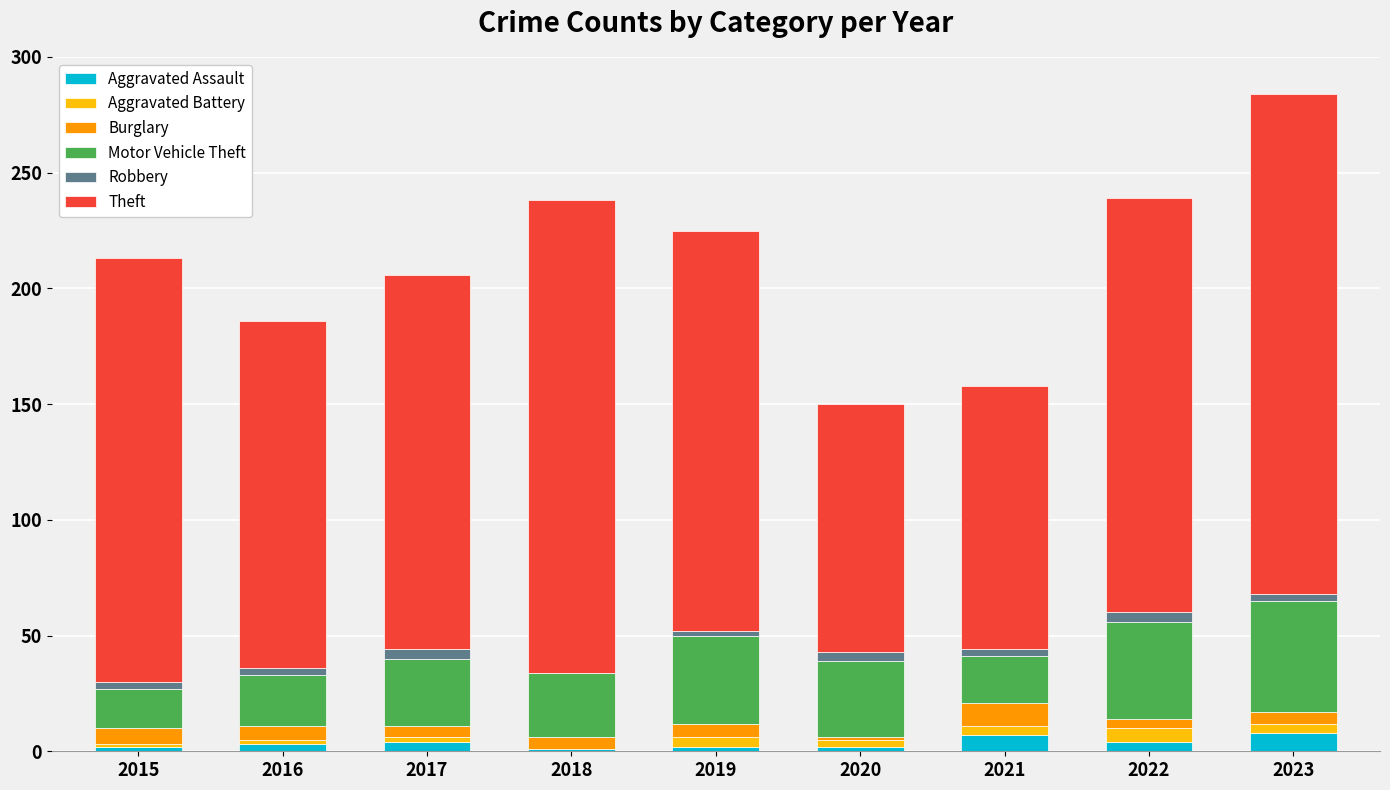

At which category is the sum across all series the highest?

2023